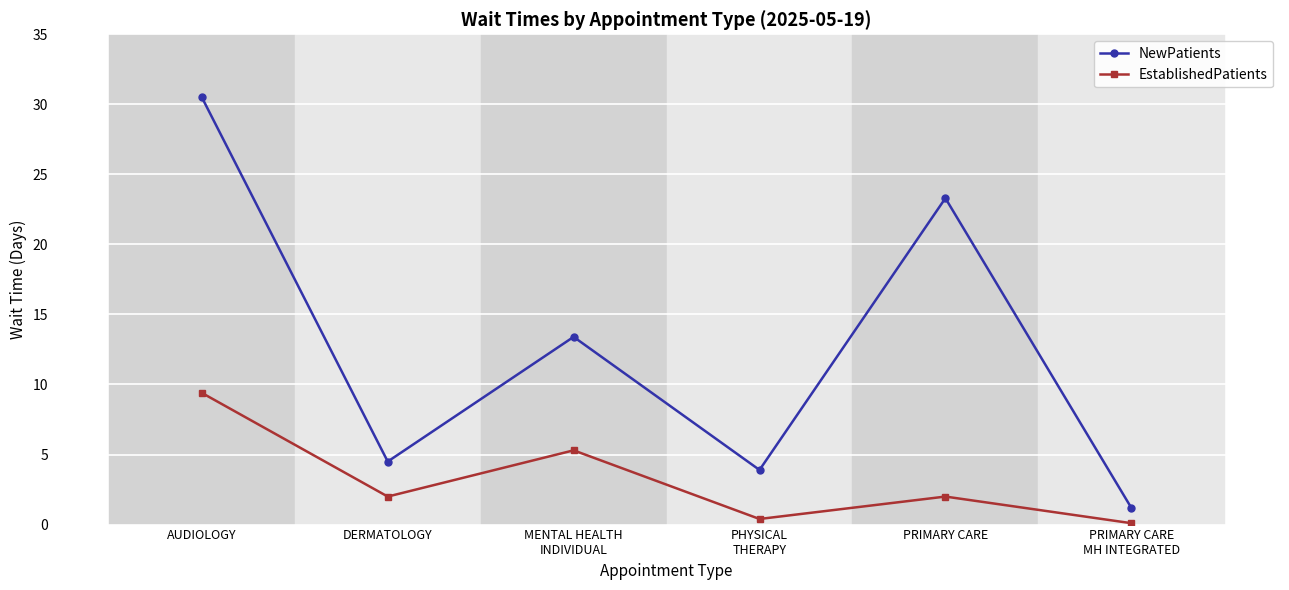

Reading left to right, transcribe all the data shown in this chart.

NewPatients: AUDIOLOGY=30.5	DERMATOLOGY=4.5	MENTAL HEALTH
INDIVIDUAL=13.4	PHYSICAL
THERAPY=3.9	PRIMARY CARE=23.3	PRIMARY CARE
MH INTEGRATED=1.2
EstablishedPatients: AUDIOLOGY=9.4	DERMATOLOGY=2.0	MENTAL HEALTH
INDIVIDUAL=5.3	PHYSICAL
THERAPY=0.4	PRIMARY CARE=2.0	PRIMARY CARE
MH INTEGRATED=0.1